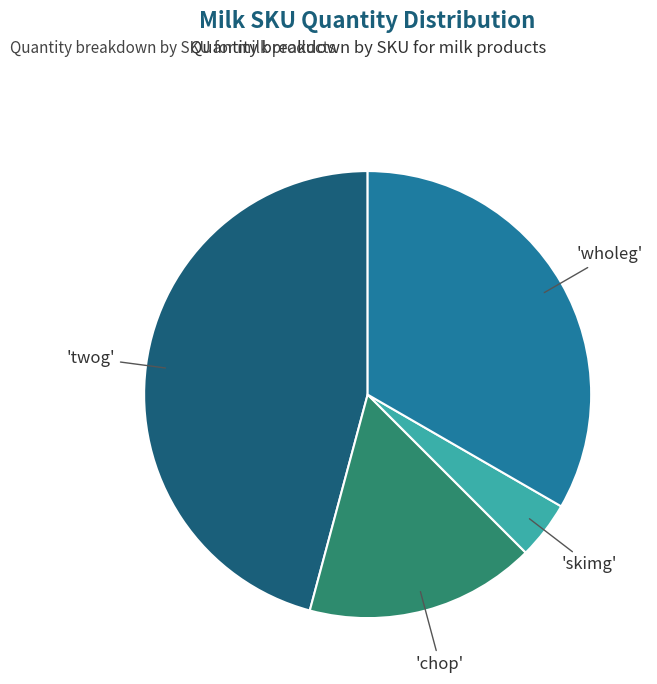

Is there any slice that represents more than half of the pie?

No